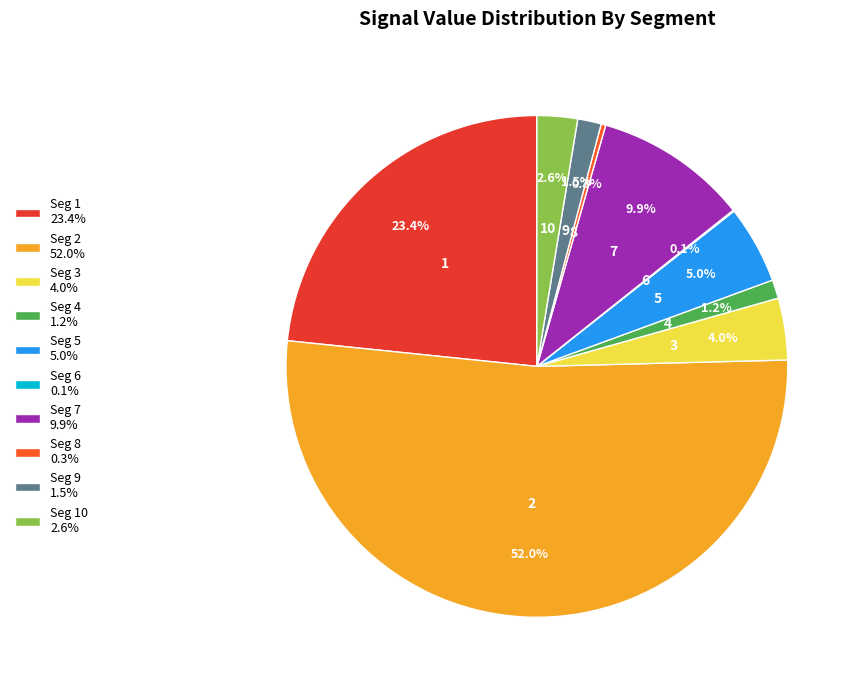

Combined, what portion of the pie is Seg 7 9.9% and Seg 3 4.0%?

13.9%